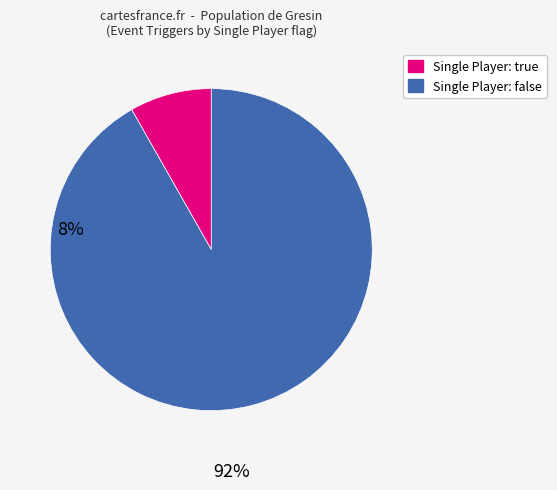

Is there any slice that represents more than half of the pie?

Yes